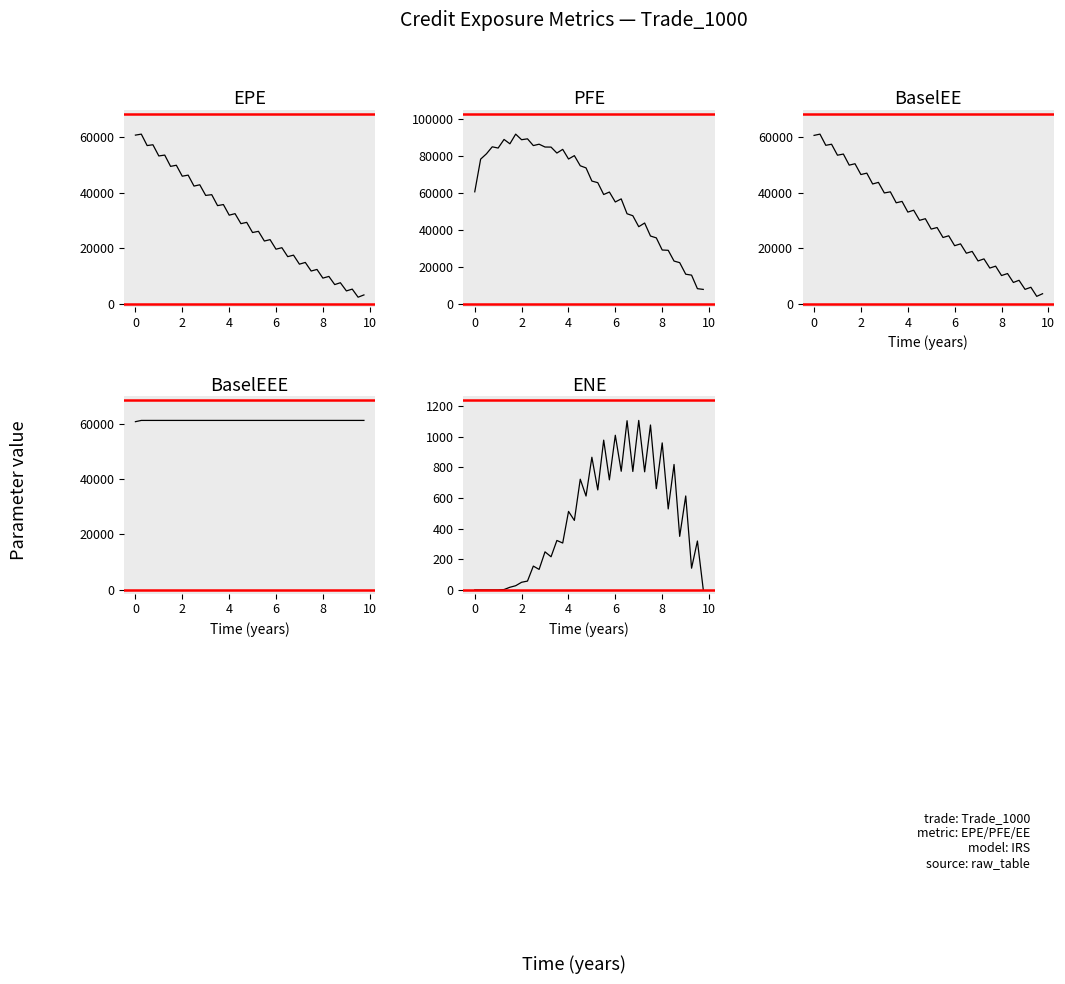

Rank the series by their maximum value, from highest to lowest.

PFE, BaselEE, BaselEEE, EPE, ENE